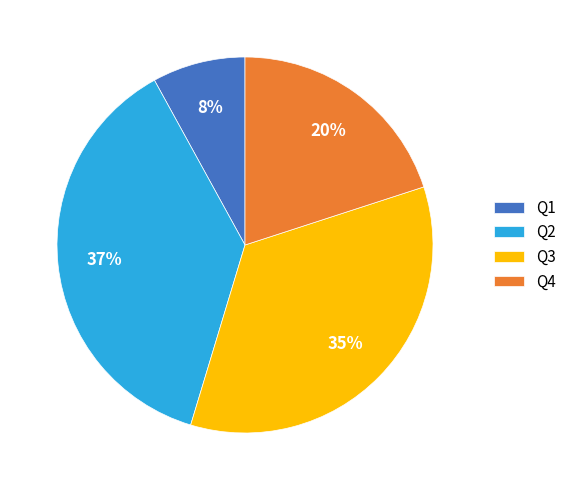

Combined, do Q4 and Q1 account for over 50%?

No